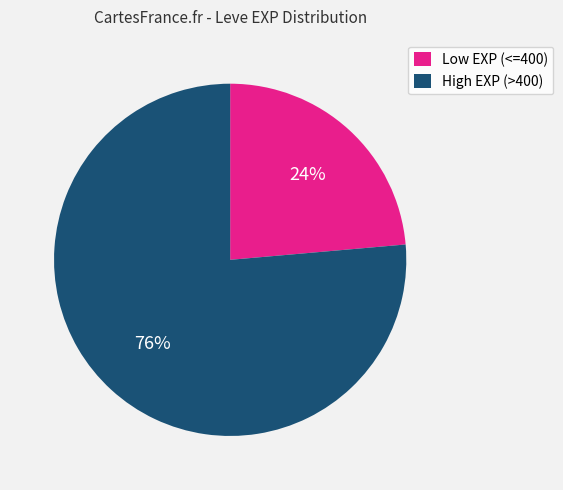

Is there any slice that represents more than half of the pie?

Yes